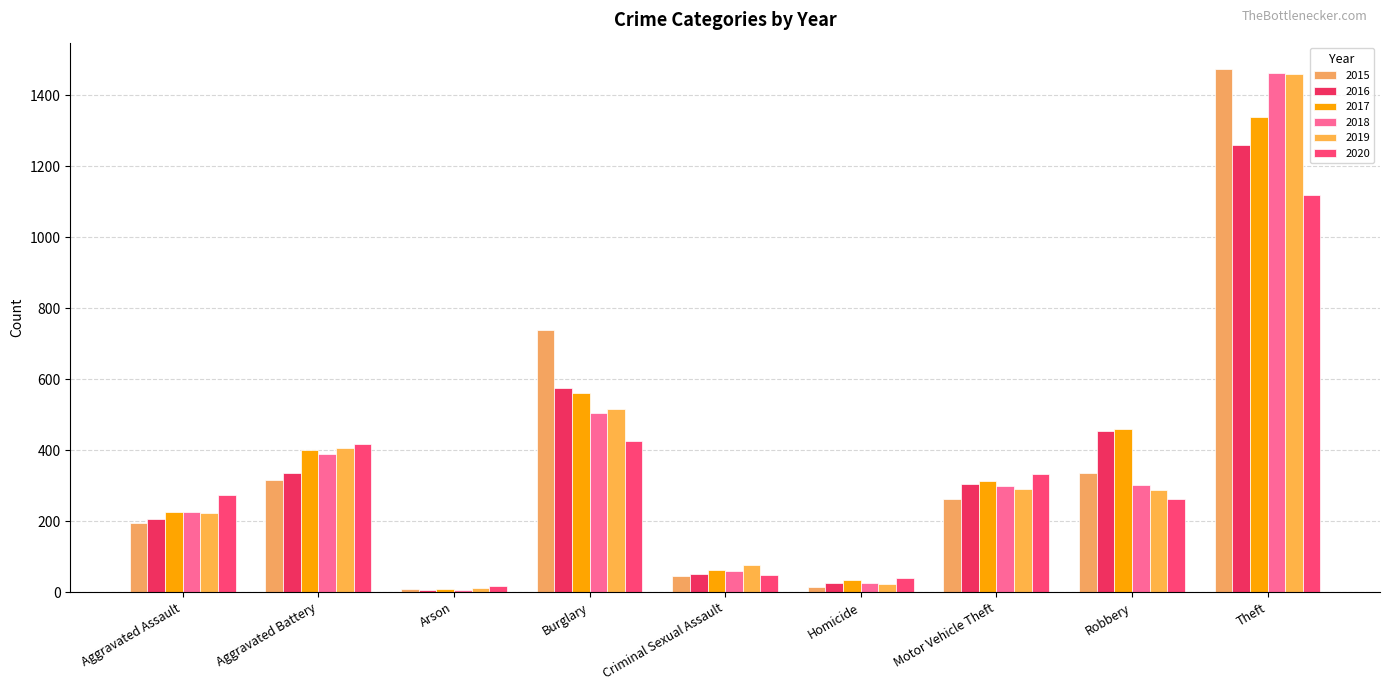

At which category is the sum across all series the highest?

Theft